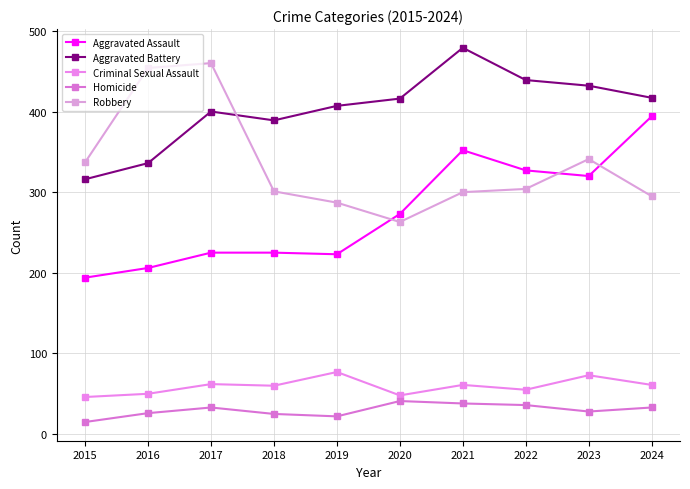

What is the total value across all series at 2021?

1230